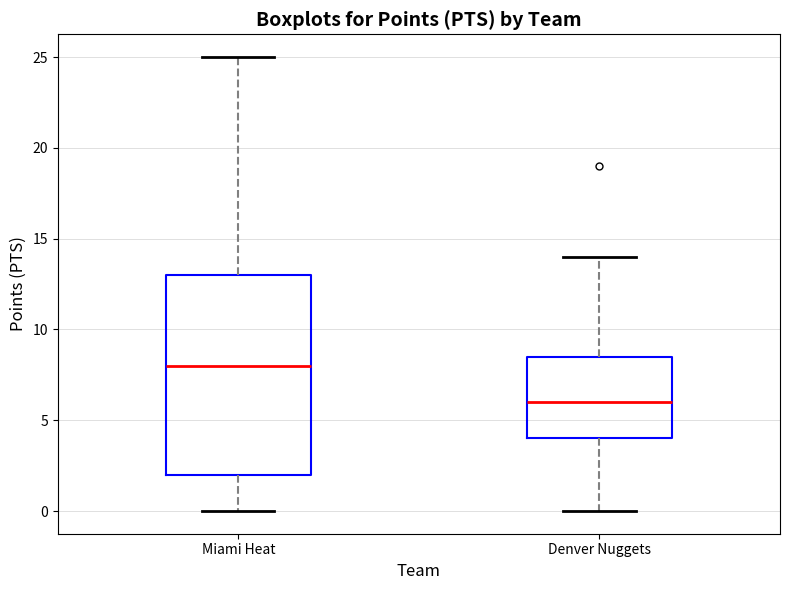

Which box is the tallest, from its lower edge to its upper edge?

Miami Heat